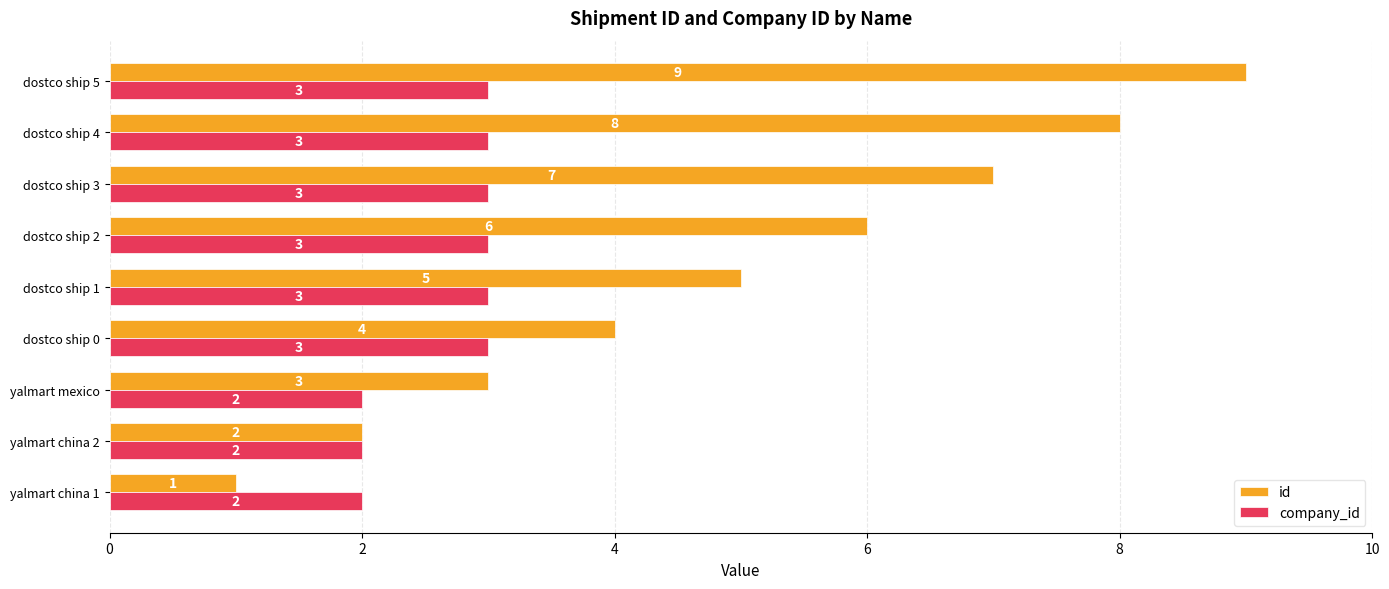

Is the value of company_id at dostco ship 4 greater than the value of id at dostco ship 0?

No